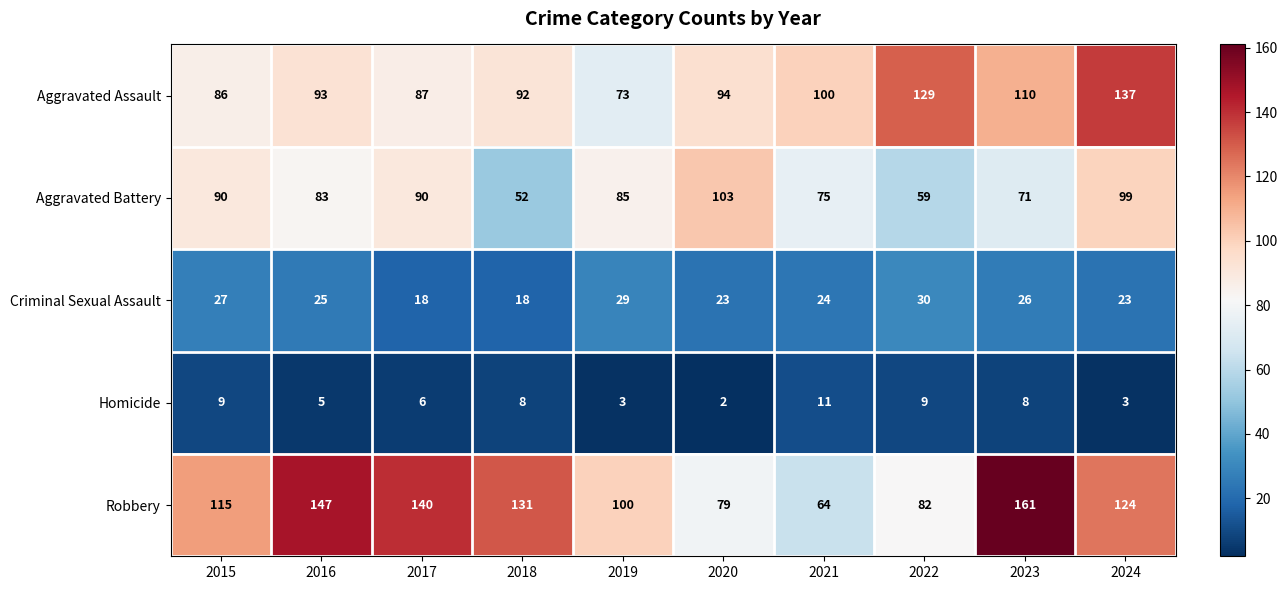

List the series in order of their peak value, highest first.

Robbery, Aggravated Assault, Aggravated Battery, Criminal Sexual Assault, Homicide